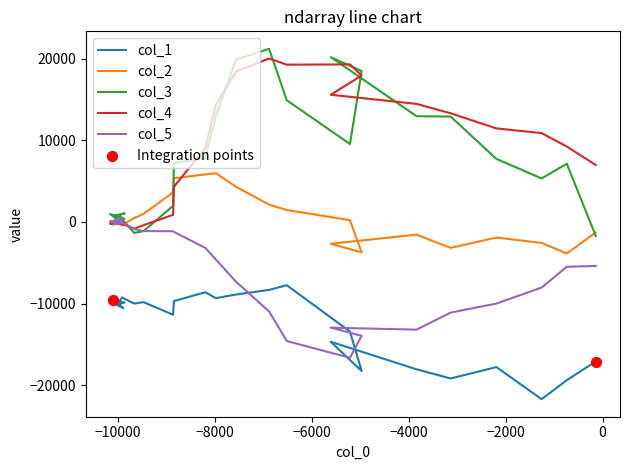

Is the value of col_5 at 27 greater than the value of col_4 at 32?

No